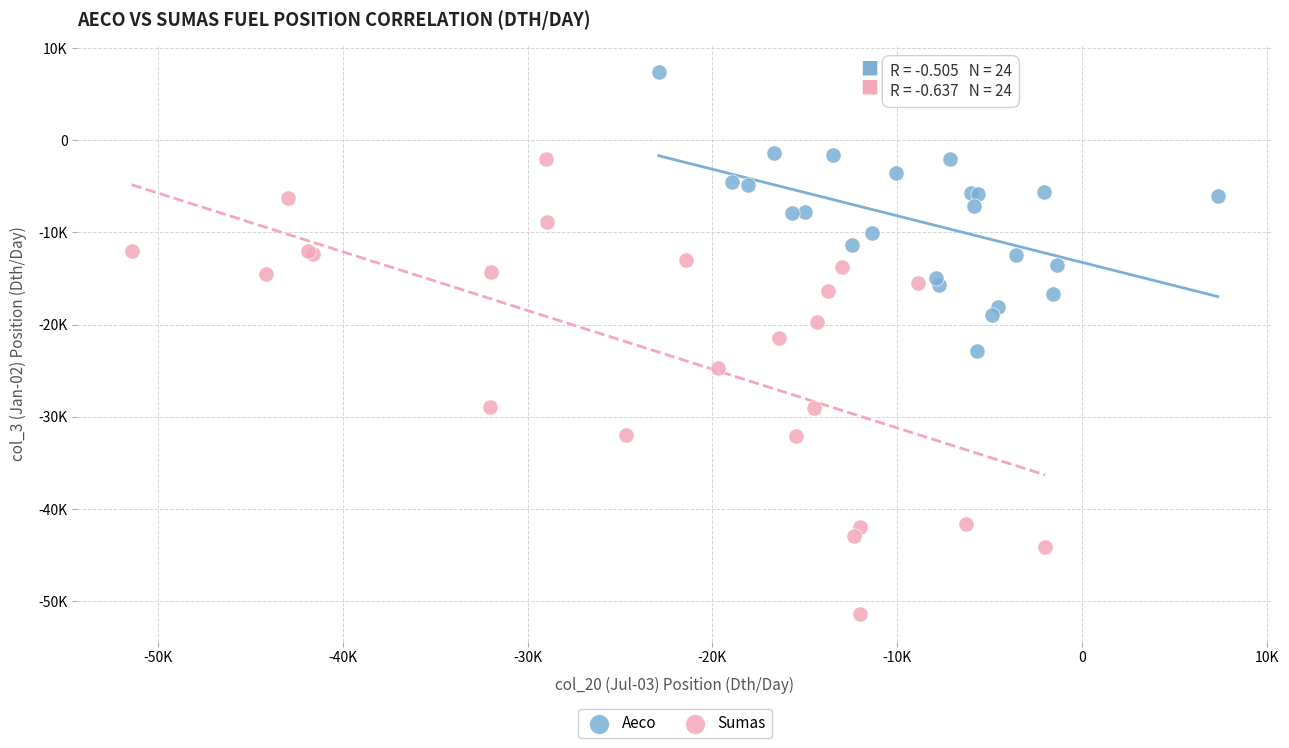

Which series reaches the maximum Y coordinate?

Aeco